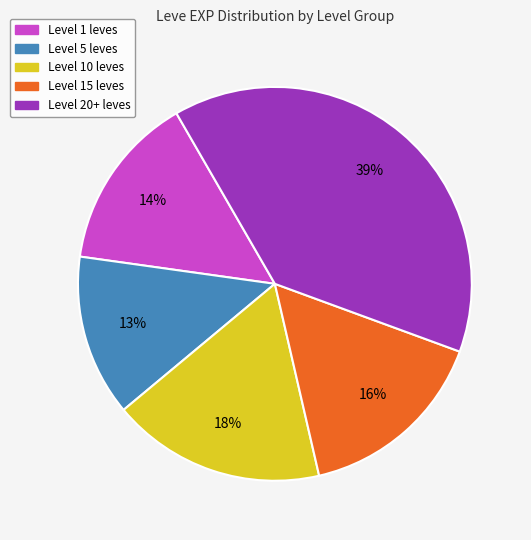

To the nearest percent, what is the average slice percentage?

20%